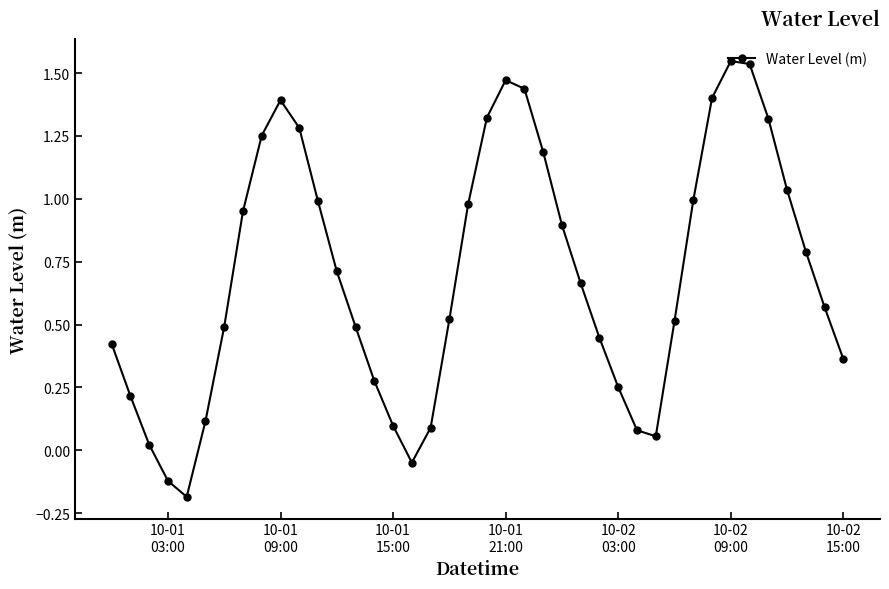

True or false: there are more than 1 points higher than both neighbors.

True